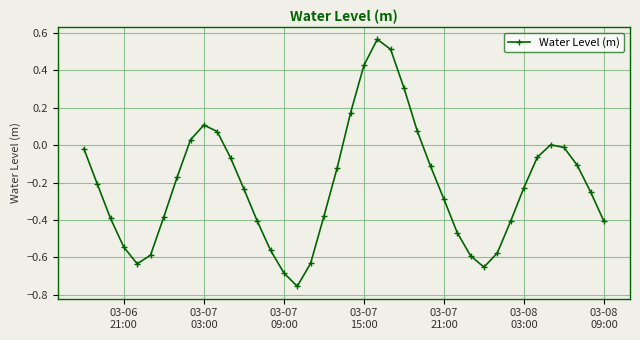

True or false: the data has more than 2 interior local peaks.

True